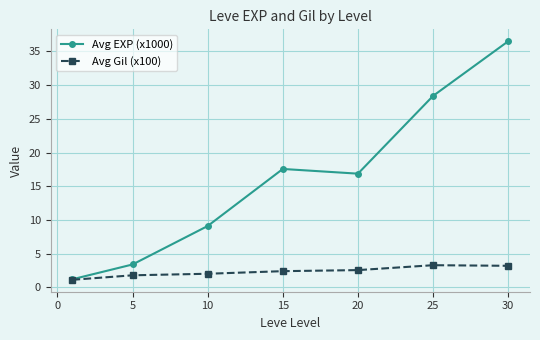

Which series has the largest range (max minus min)?

Avg EXP (x1000)